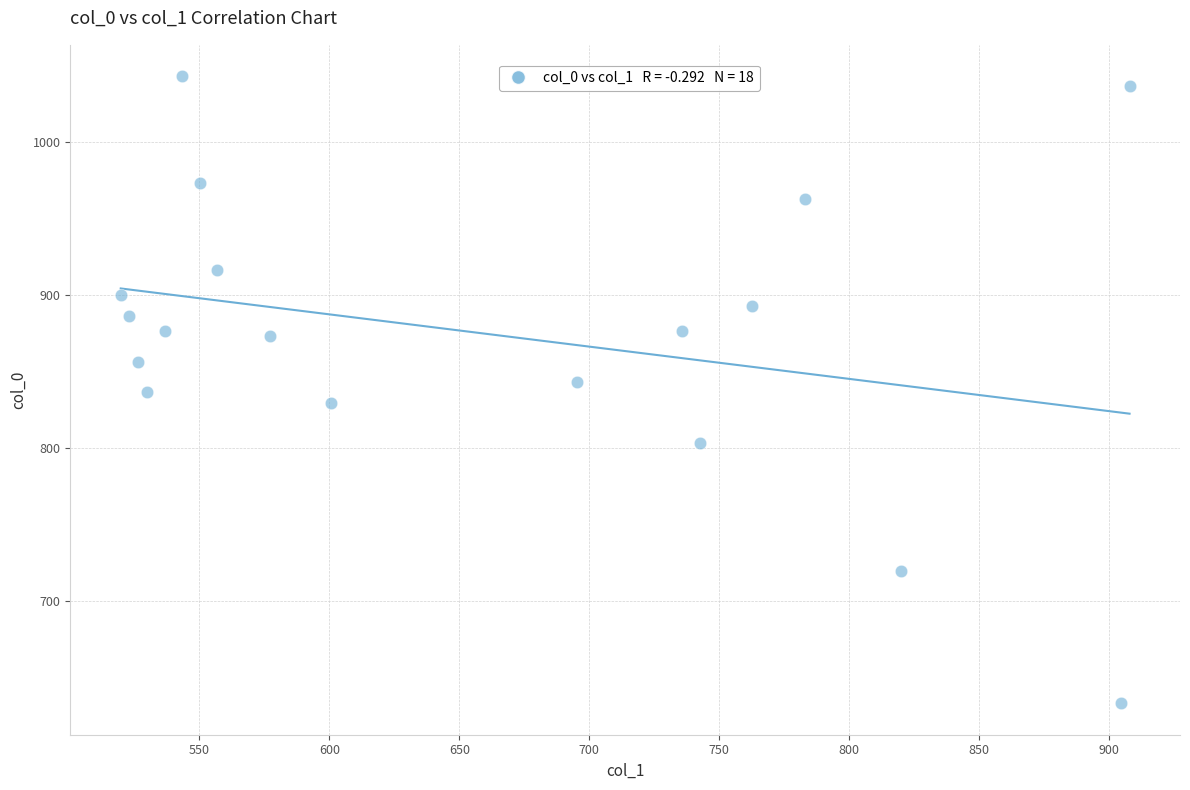

What is the range of Y values (max minus min)?

410.0